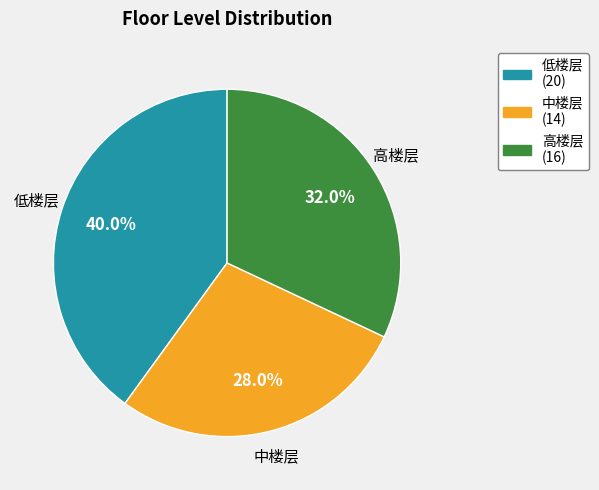

How many slices are in this pie chart?

3